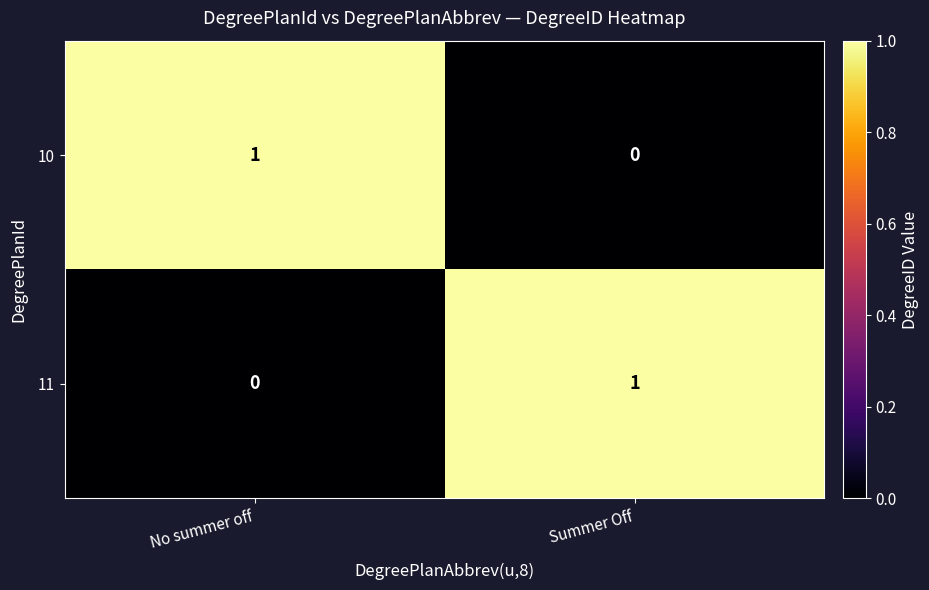

At which label is 11 closest to 0?

No summer off